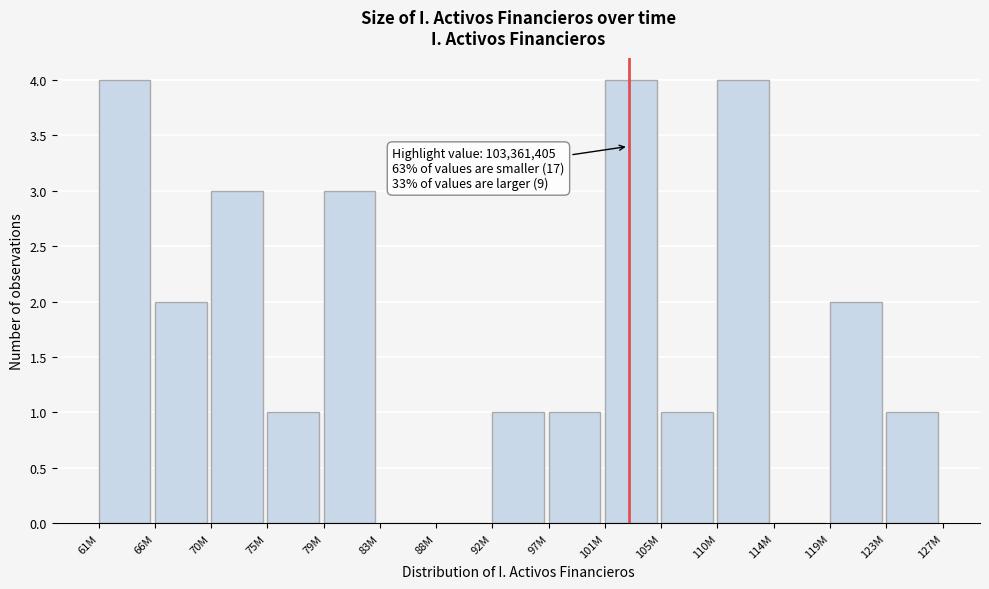

Reading left to right, transcribe all the data shown in this chart.

61M=4	66M=2	70M=3	75M=1	79M=3	83M=0	88M=0	92M=1	97M=1	101M=4	105M=1	110M=4	114M=0	119M=2	123M=1